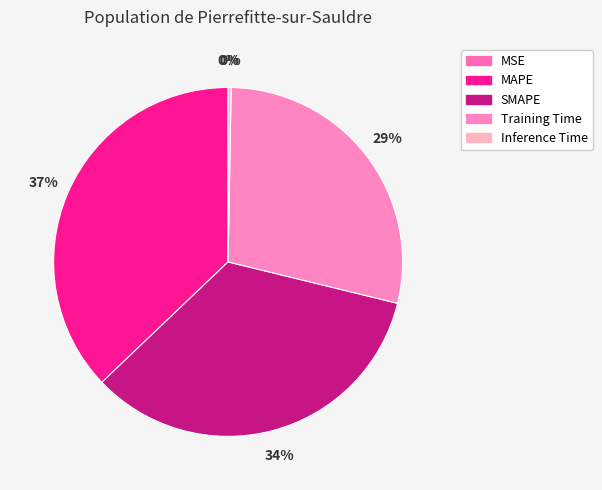

Which category has the biggest portion of the pie?

MAPE